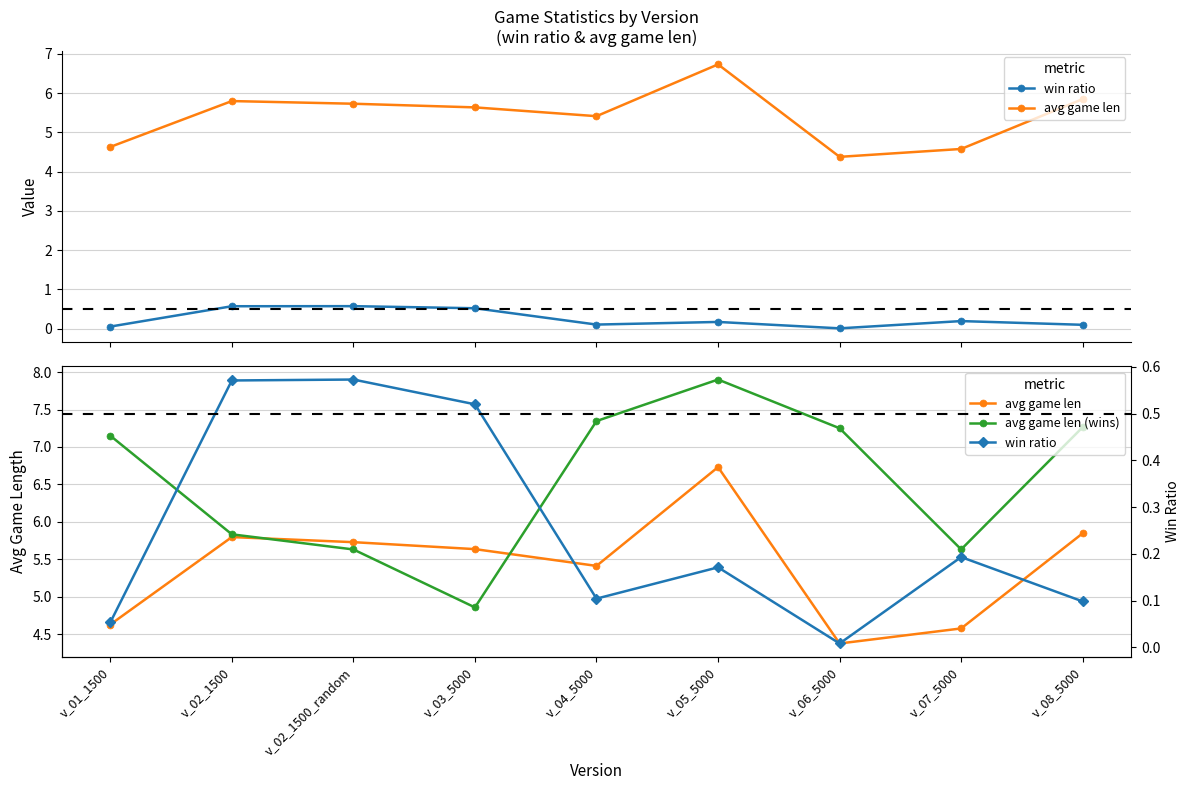

What is the spread (max minus min) of values at v_08_5000?

7.2